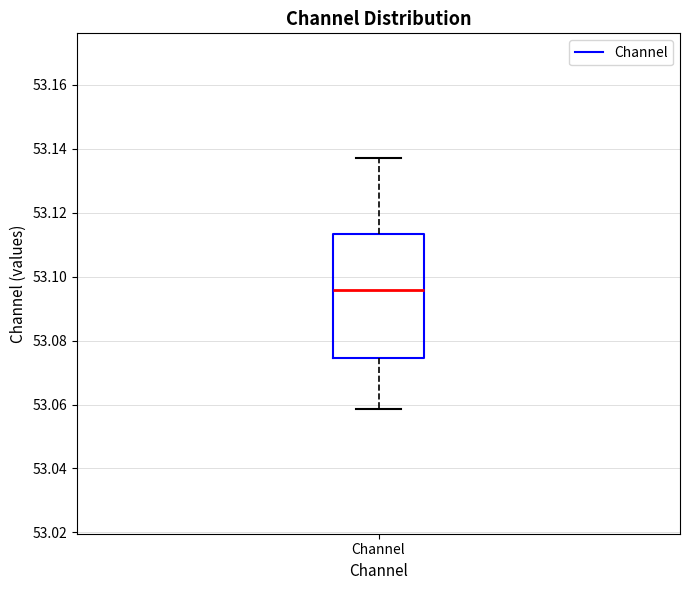

Transcribe this box plot: give where the median line is, the range the box spans, and where the two whiskers end, as read against the y-axis. The values are not printed on the chart, so give them approximately, as read against the axis.

median 53.096, box 53.074 to 53.114, whiskers 53.058 to 53.136